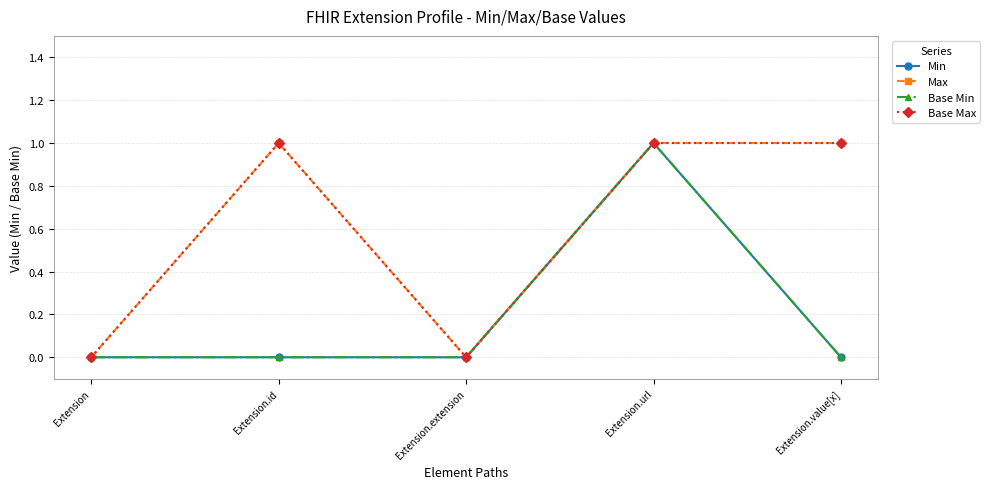

True or false: Max and Min cross at least once.

False